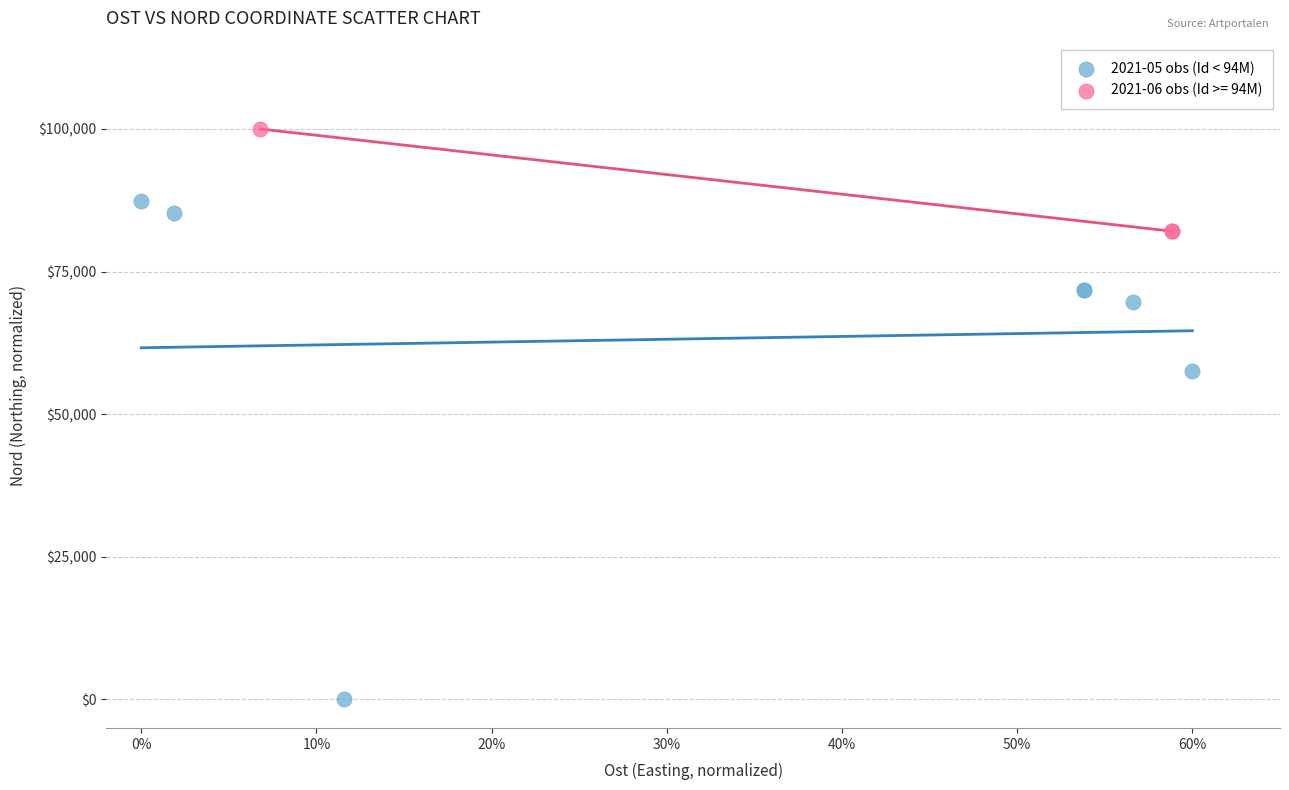

Which series reaches the maximum Y coordinate?

2021-06 obs (Id >= 94M)